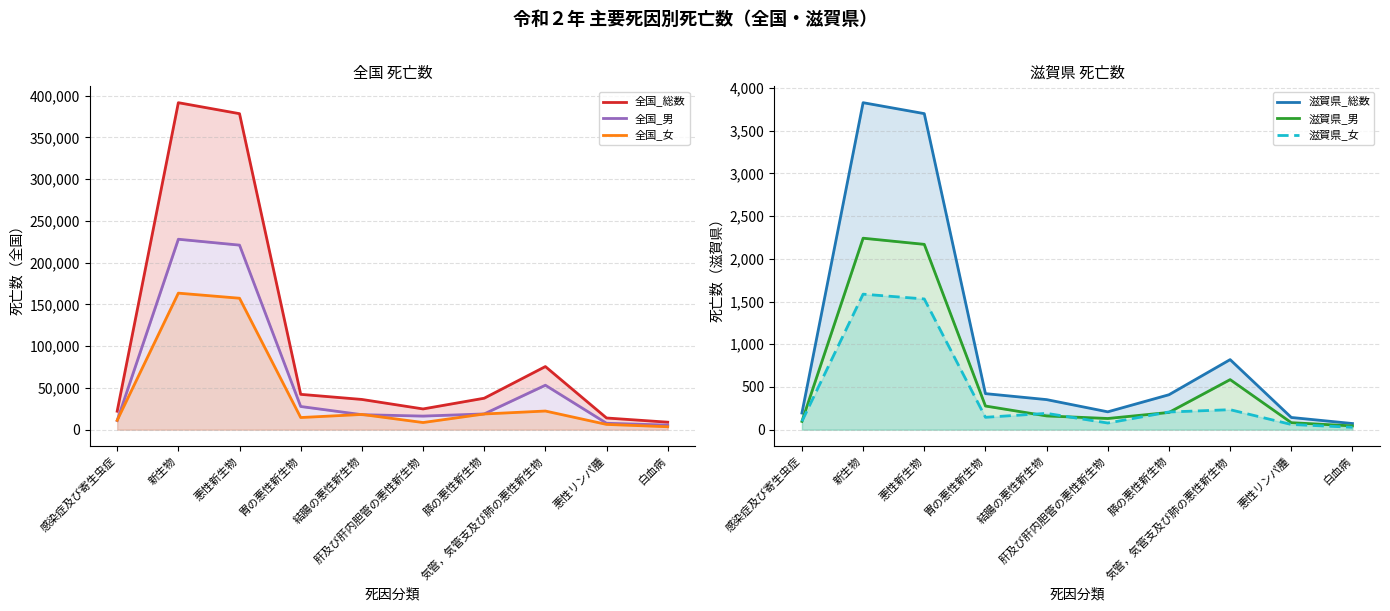

Between 肝及び肝内胆管の悪性新生物 and 気管，気管支及び肺の悪性新生物, which series saw the biggest shift?

全国_総数